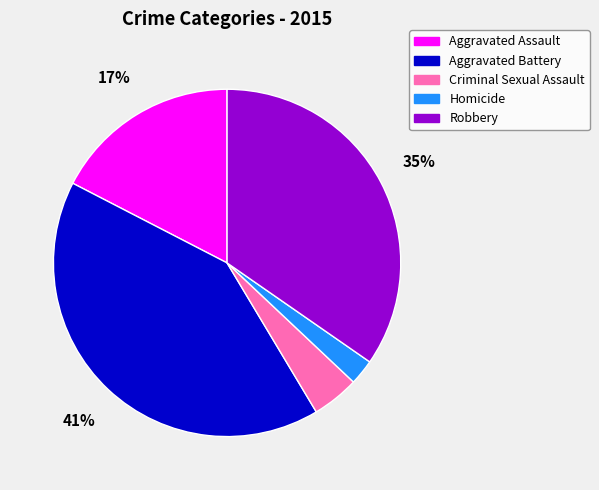

Which has a higher value, Robbery or Criminal Sexual Assault?

Robbery